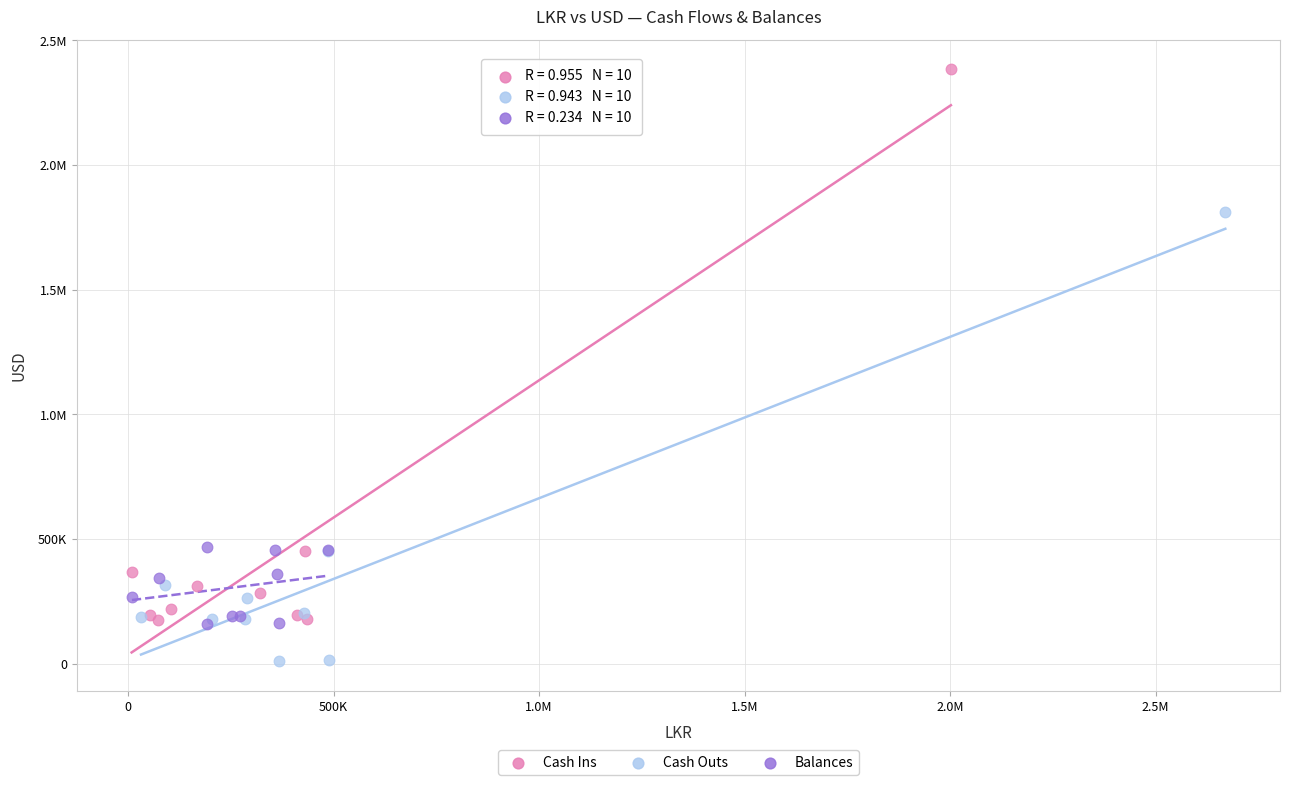

What are all the series names shown in the legend?

Cash Ins, Cash Outs, Balances